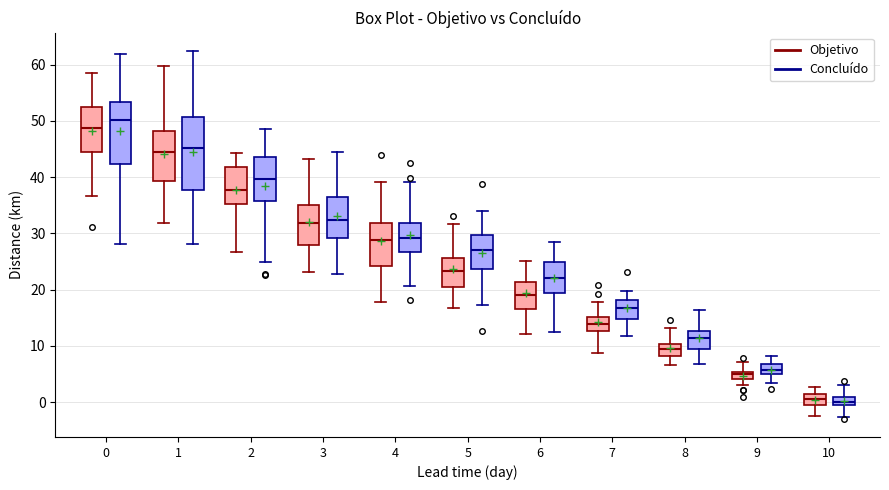

Where does the upper whisker of the box for 8 (Concluído) end on the y-axis? The values are not printed on the chart, so give them approximately, as read against the axis.

16